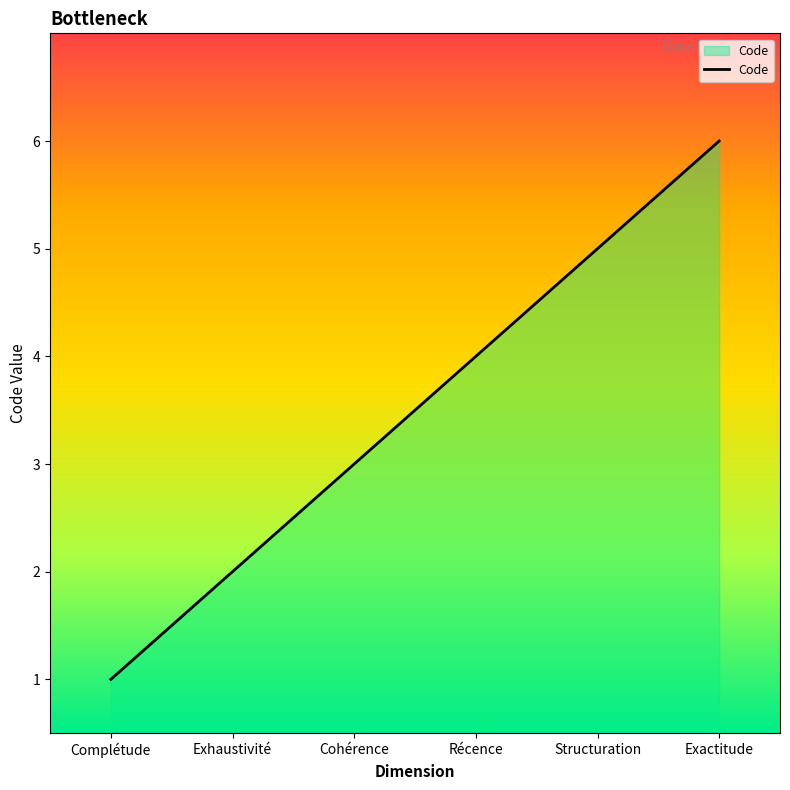

Reading left to right, transcribe all the data shown in this chart.

Complétude=1	Exhaustivité=2	Cohérence=3	Récence=4	Structuration=5	Exactitude=6